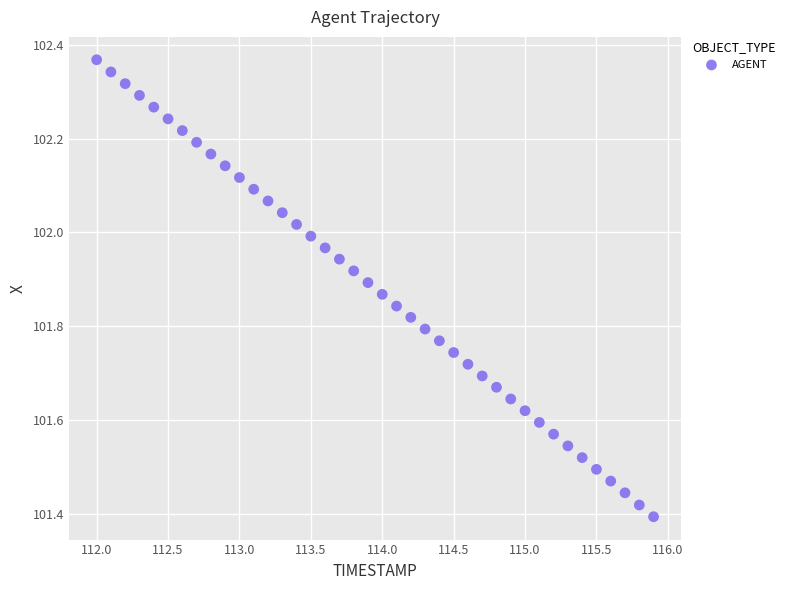

What is the range of Y values (max minus min)?

1.0